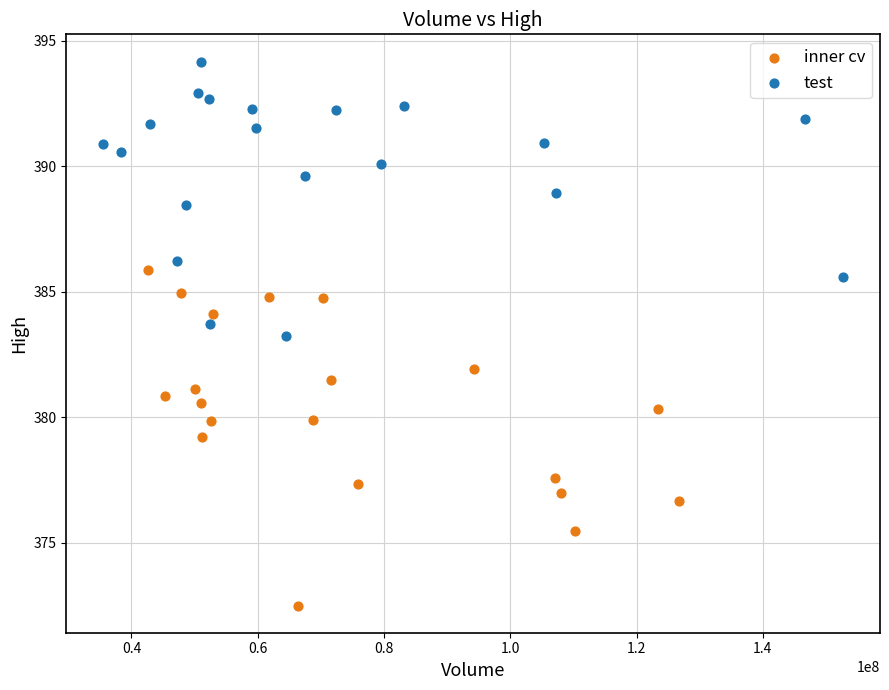

Which series has the largest Y range (max minus min)?

inner cv